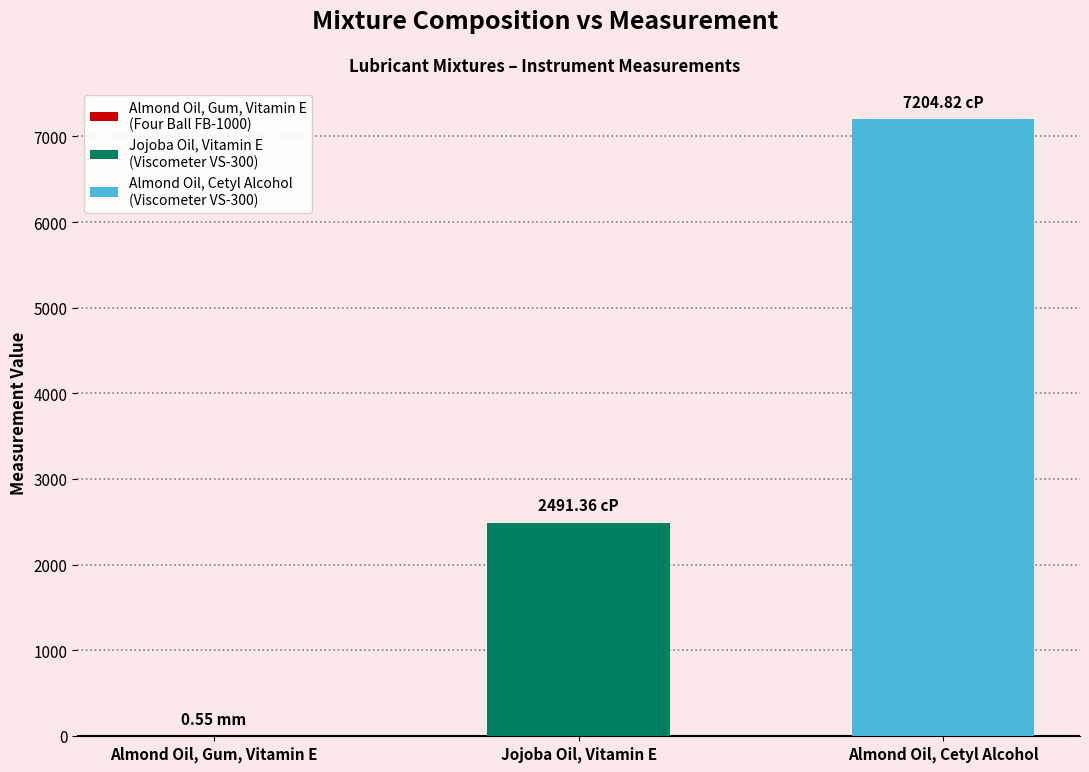

Are the bars horizontal?

No